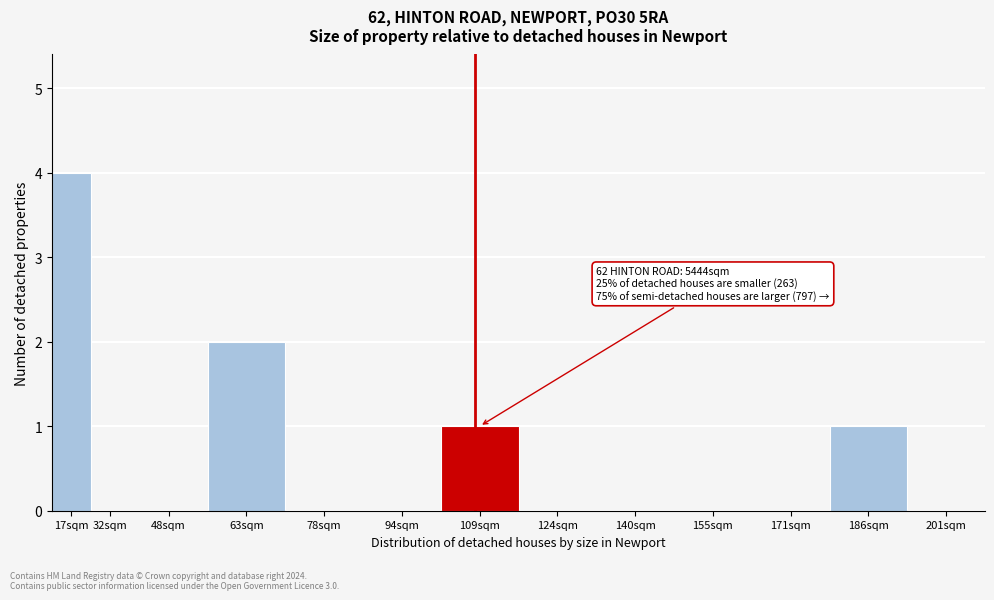

Reading left to right, extract all data points from this chart.

17sqm=4	32sqm=0	48sqm=0	63sqm=2	78sqm=0	94sqm=0	109sqm=1	124sqm=0	140sqm=0	155sqm=0	171sqm=0	186sqm=1	201sqm=0